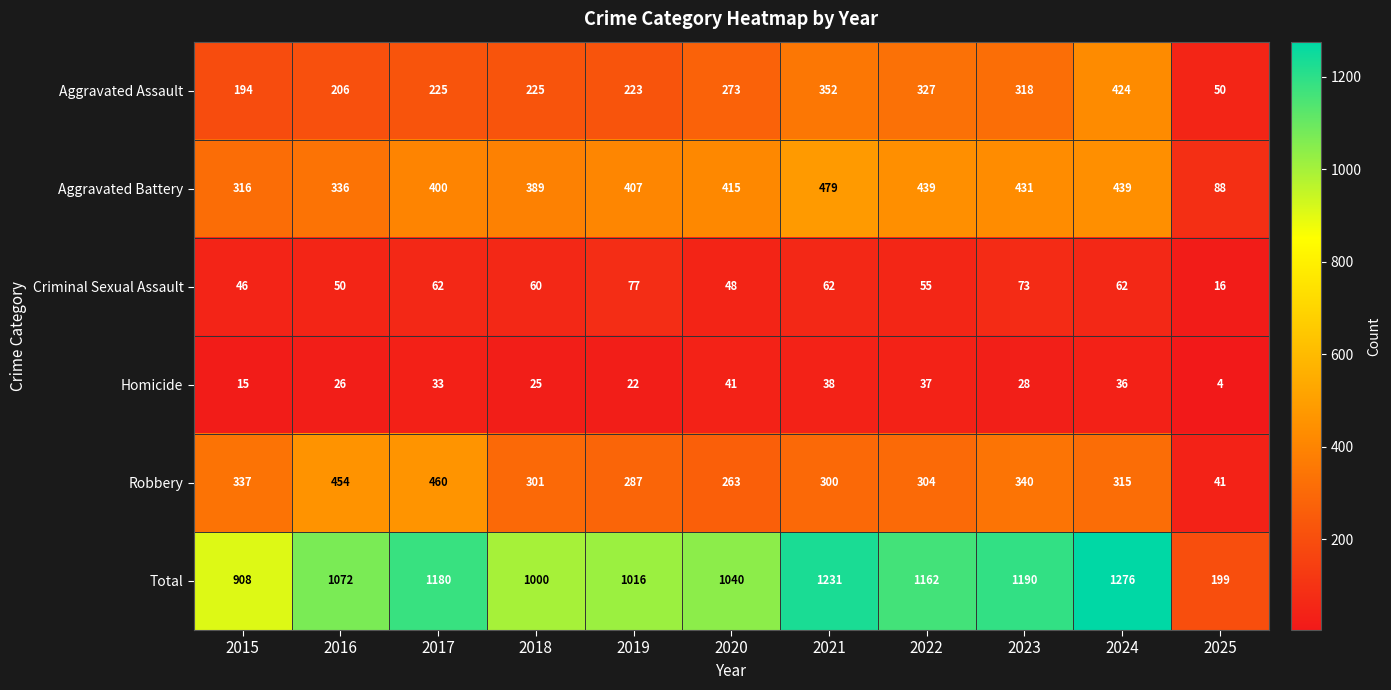

List the series in order of their peak value, lowest first.

Homicide, Criminal Sexual Assault, Aggravated Assault, Robbery, Aggravated Battery, Total